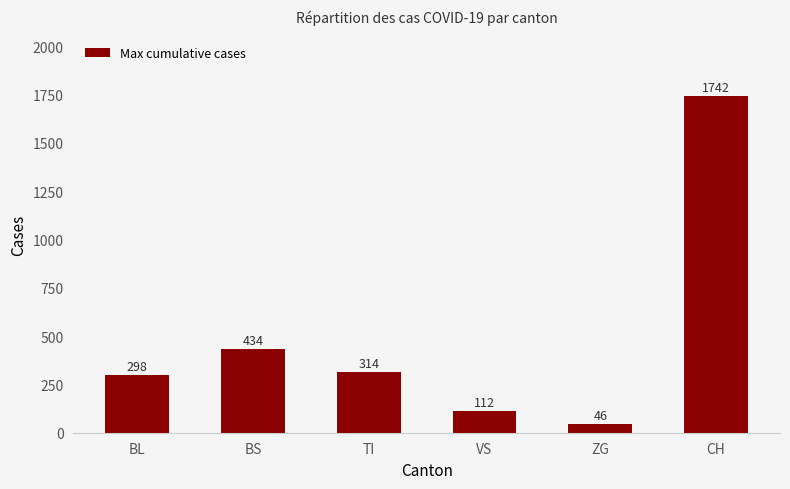

List the labels in order of value, smallest first.

ZG, VS, BL, TI, BS, CH